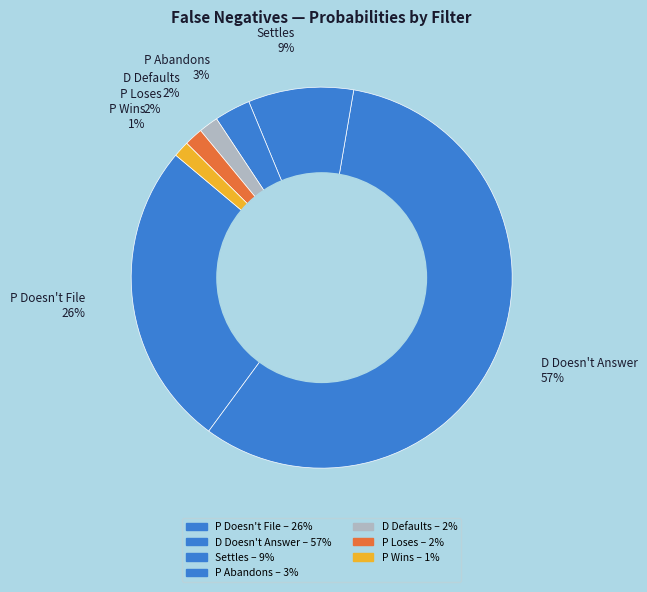

Which slice is the smallest?

P Wins